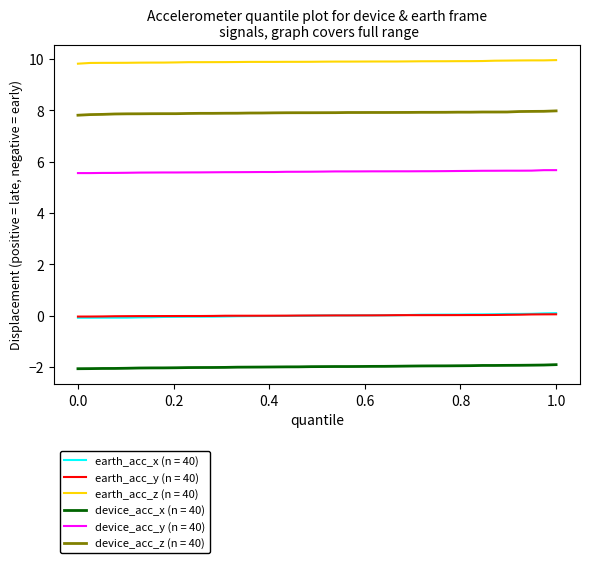

What is the lowest value of the device_acc_x (n = 40) series?

-2.1